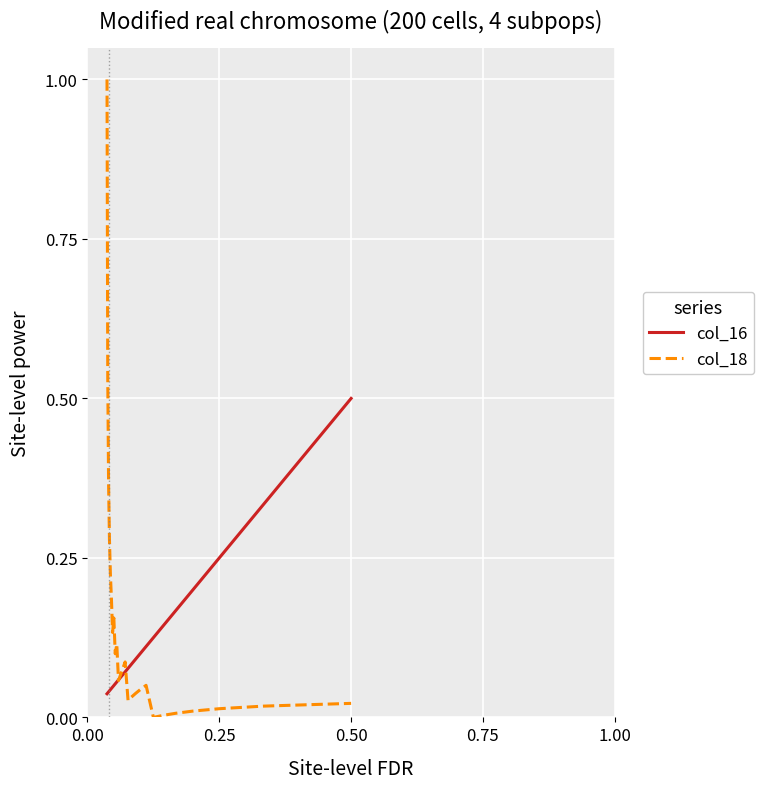

Which series has the widest spread of values?

col_18